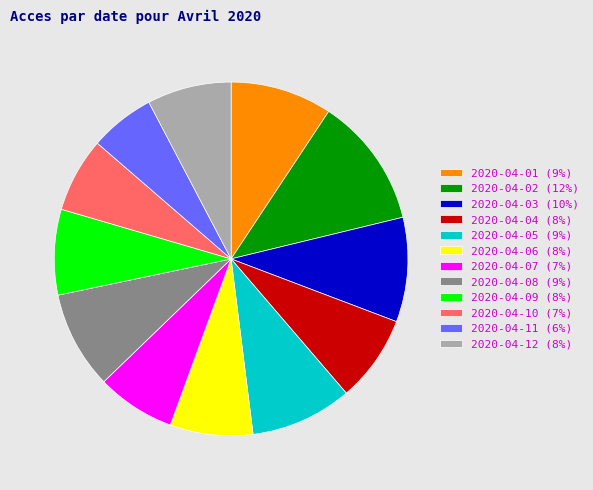

Combined, do 2020-04-04 and 2020-04-12 account for over 50%?

No